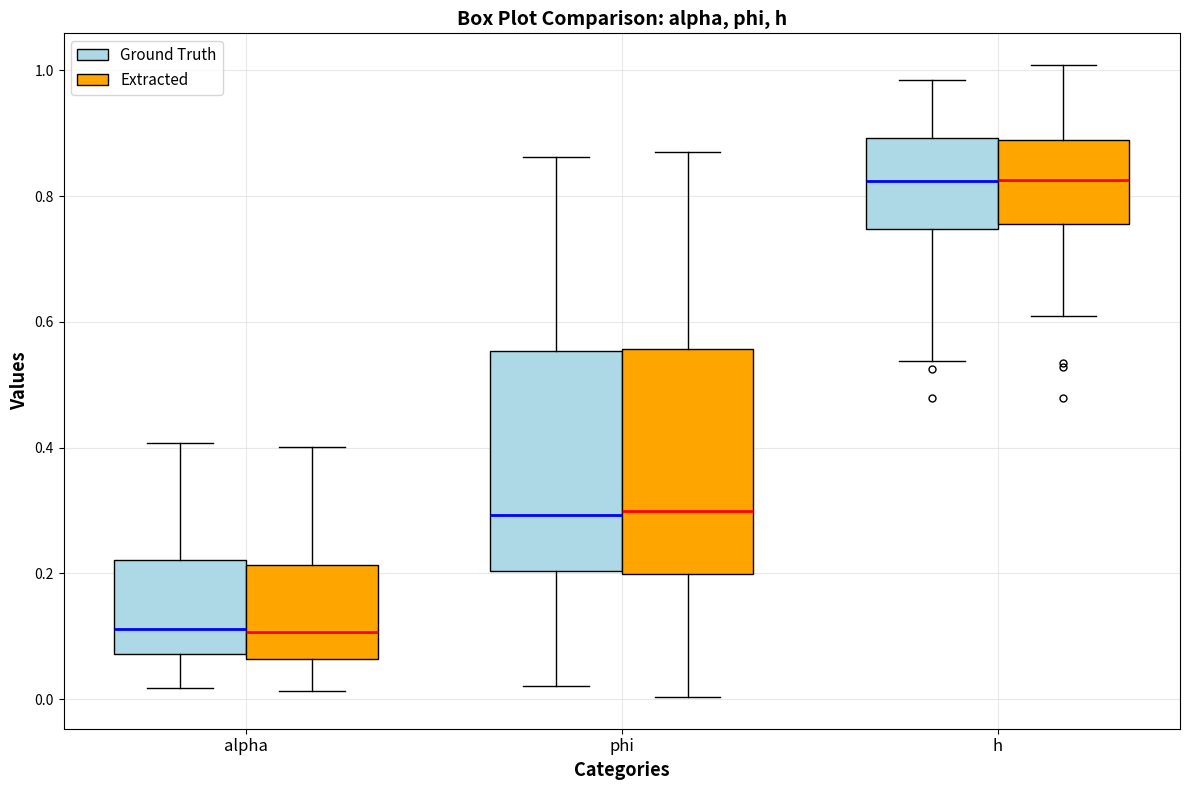

Reading left to right, read every box against the y-axis: the position of its median line, the range the box covers, and the ends of its whiskers. The values are not printed on the chart, so give them approximately, as read against the axis.

alpha (Ground Truth): median 0.12, box 0.08 to 0.22, whiskers 0.02 to 0.40
alpha (Extracted): median 0.10, box 0.06 to 0.22, whiskers 0.02 to 0.40
phi (Ground Truth): median 0.30, box 0.20 to 0.56, whiskers 0.02 to 0.86
phi (Extracted): median 0.30, box 0.20 to 0.56, whiskers 0.00 to 0.86
h (Ground Truth): median 0.82, box 0.74 to 0.90, whiskers 0.54 to 0.98
h (Extracted): median 0.82, box 0.76 to 0.88, whiskers 0.60 to 1.00